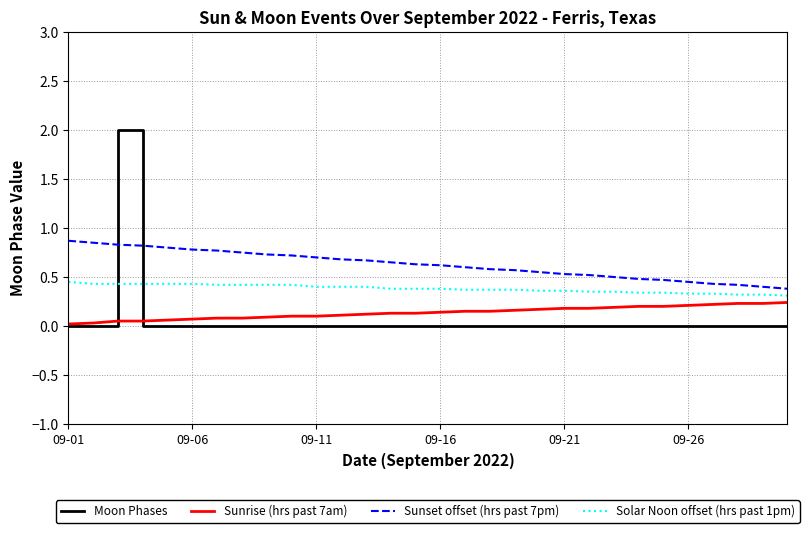

Which series has the widest spread of values?

Moon Phases